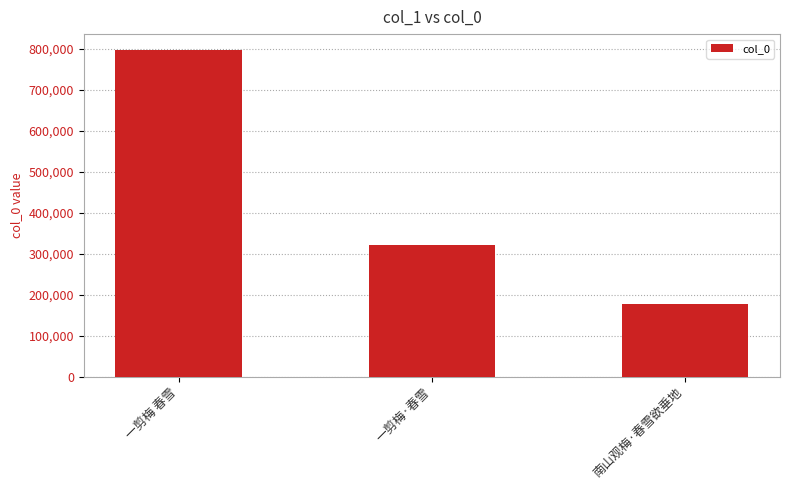

The value at 一剪梅·春雪 is 476679. True or false?

False